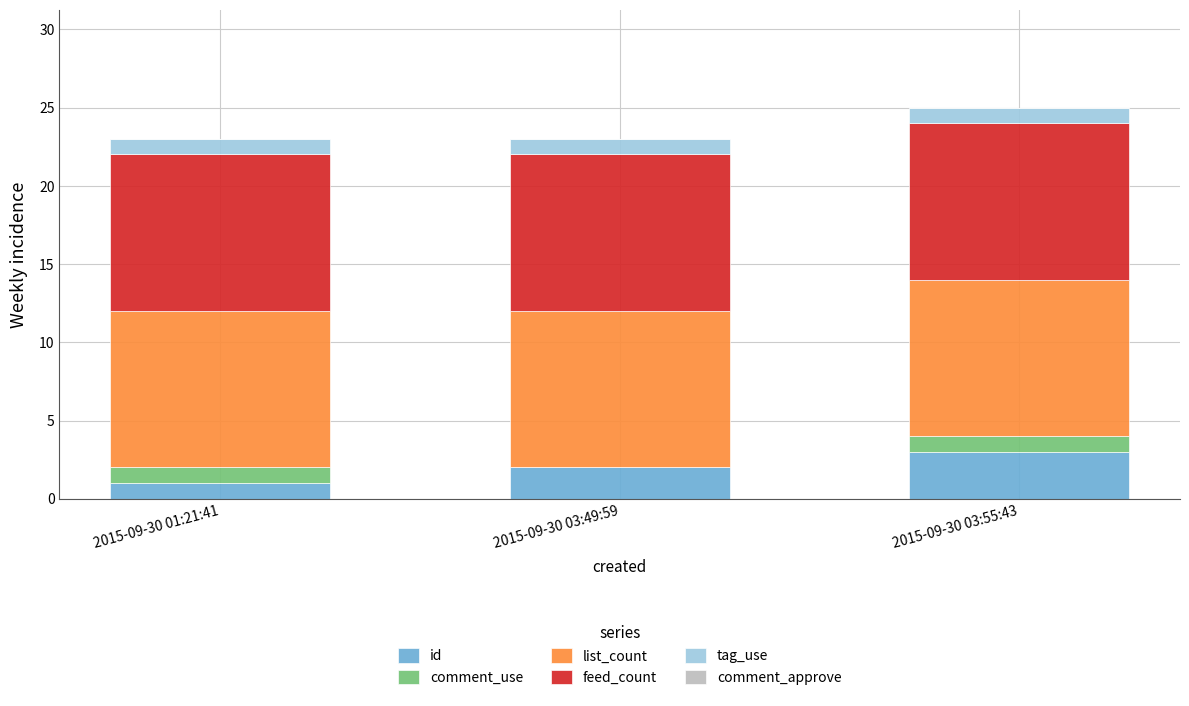

Reading left to right, what are the values for id?

2015-09-30 01:21:41=1	2015-09-30 03:49:59=2	2015-09-30 03:55:43=3